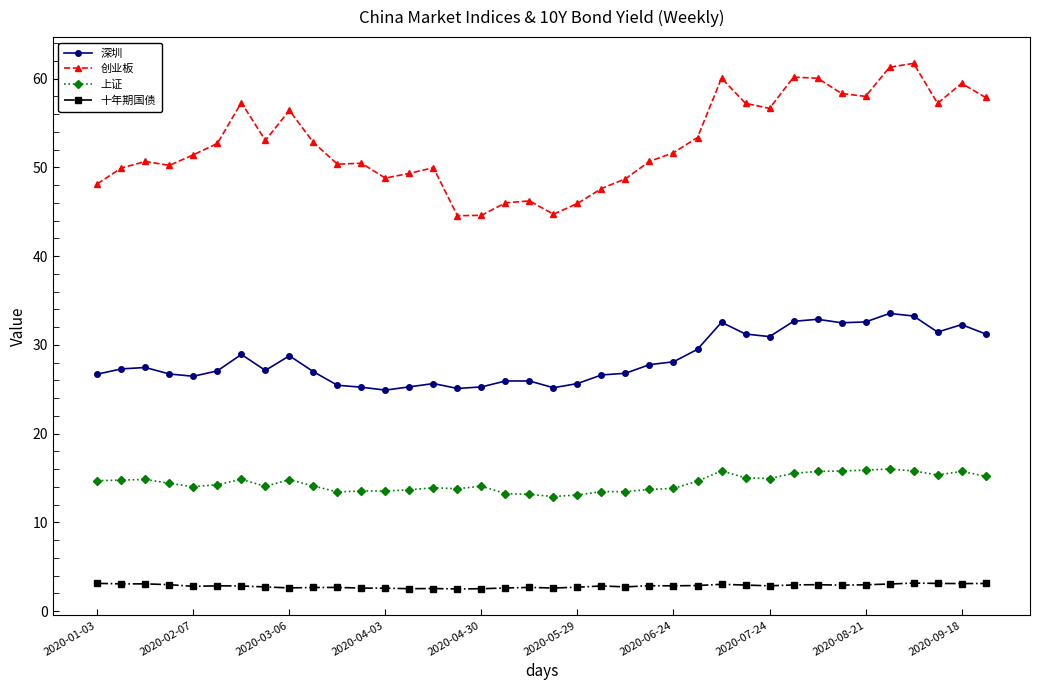

Which series has the largest total across all categories?

创业板